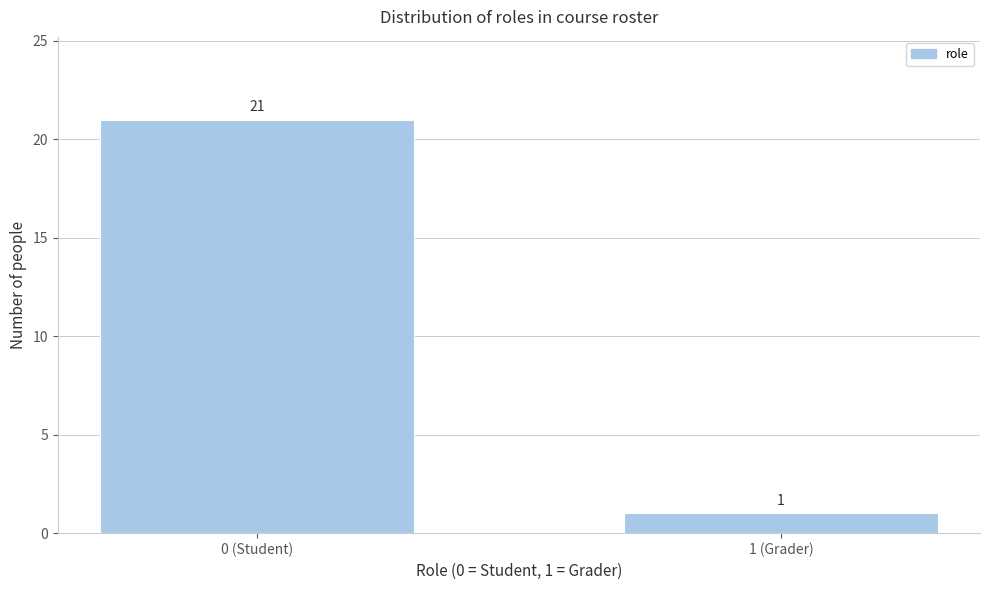

Reading left to right, what are all the values shown in this chart?

0 (Student)=21	1 (Grader)=1